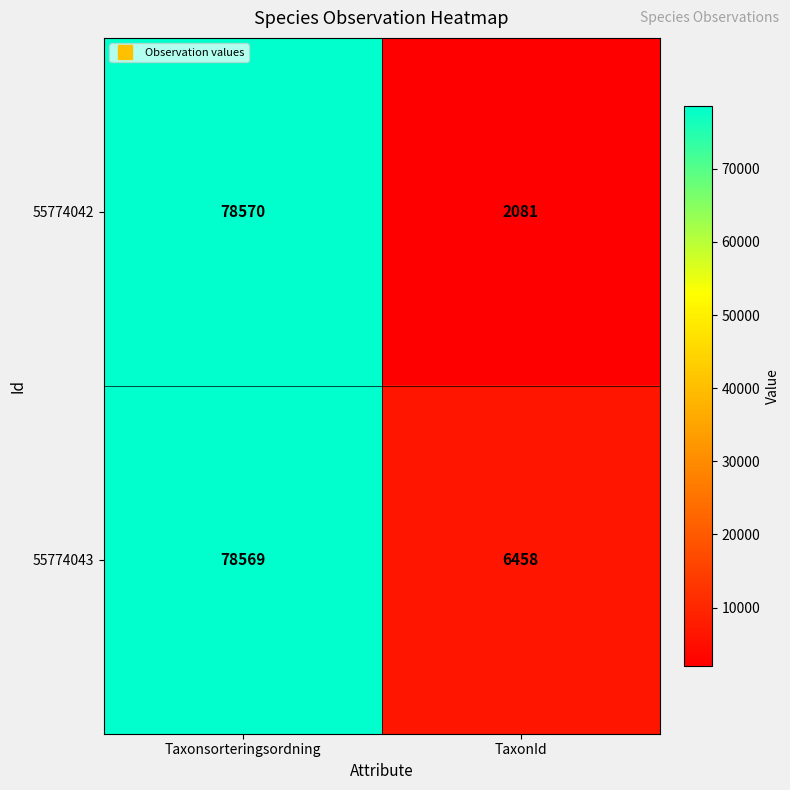

Rank the series by their average value, from lowest to highest.

55774042, 55774043